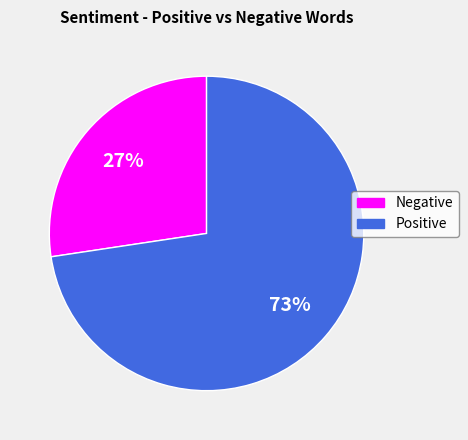

Is there any slice that represents more than half of the pie?

Yes